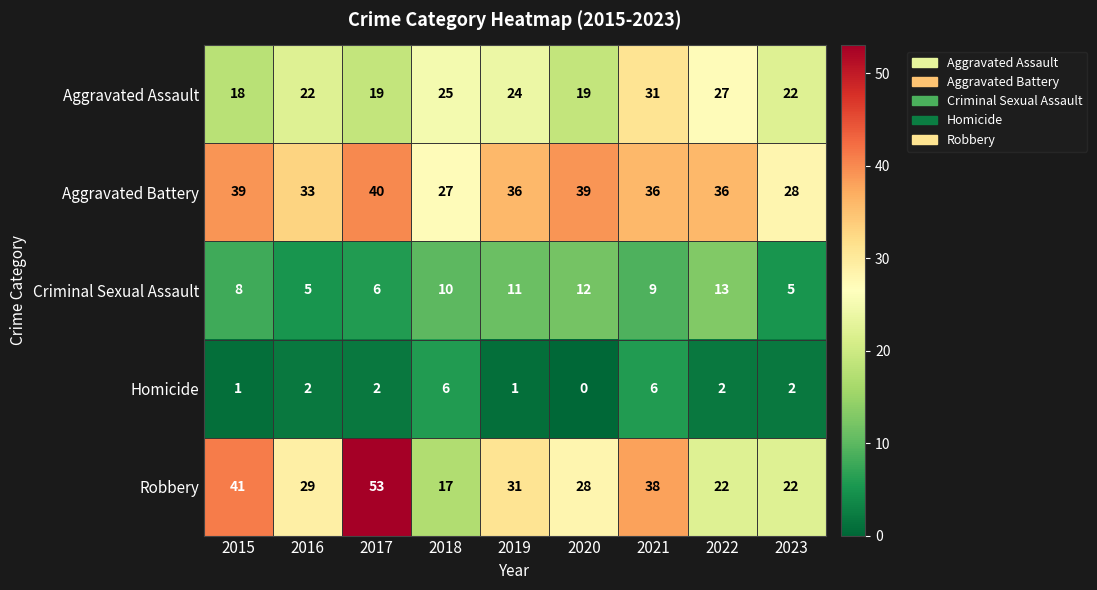

Is it true that Aggravated Assault equals 5 at 2016?

False